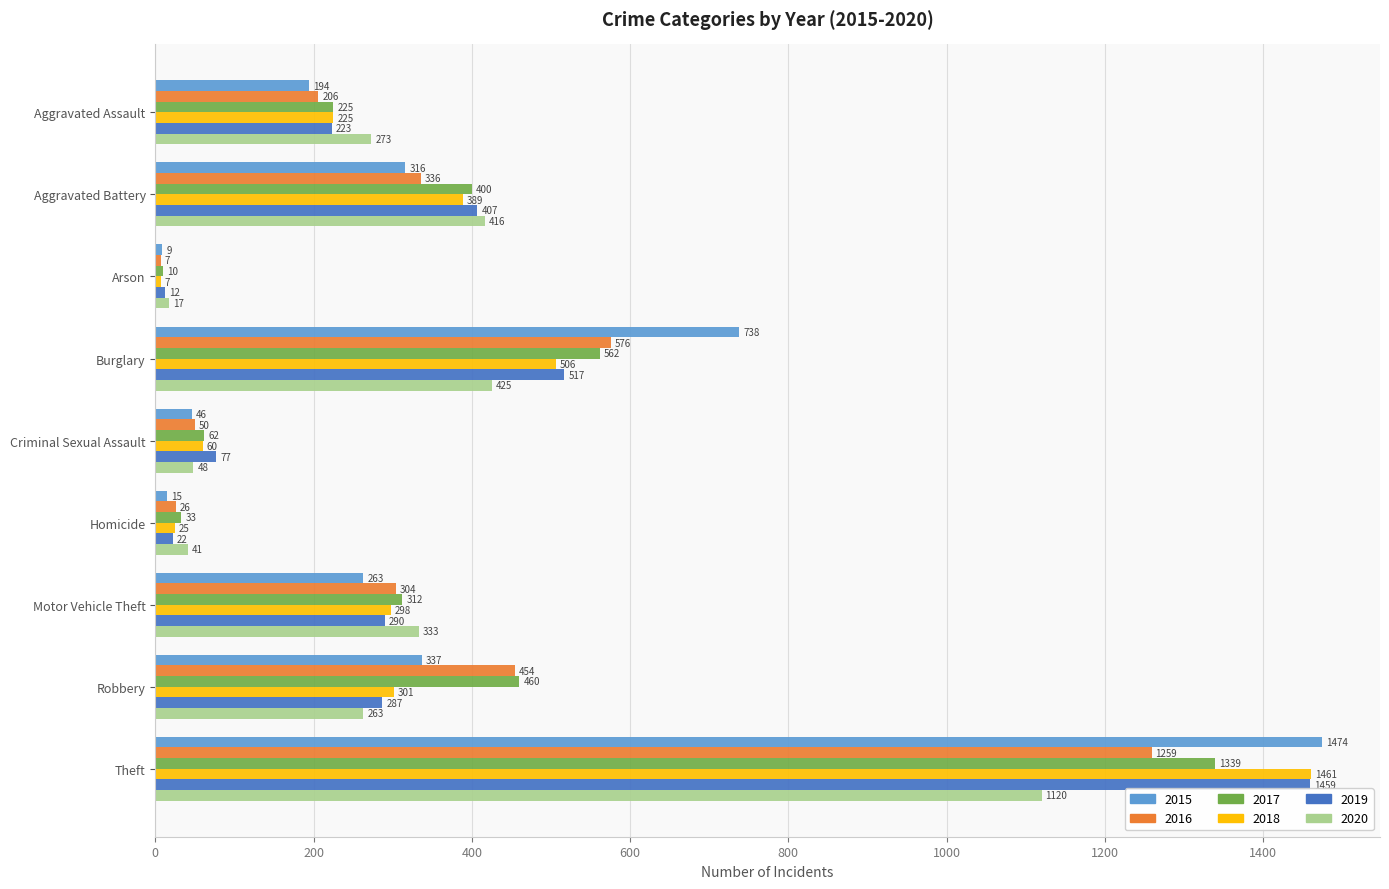

What value does the 2018 series have at Theft?

1461